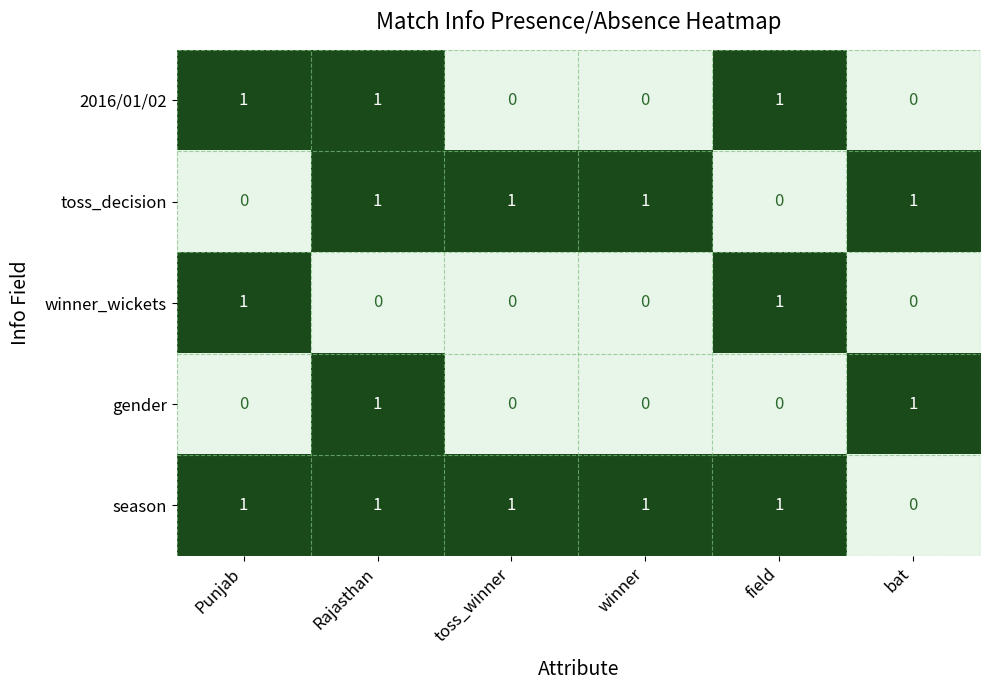

How many categories are shown in the chart?

6